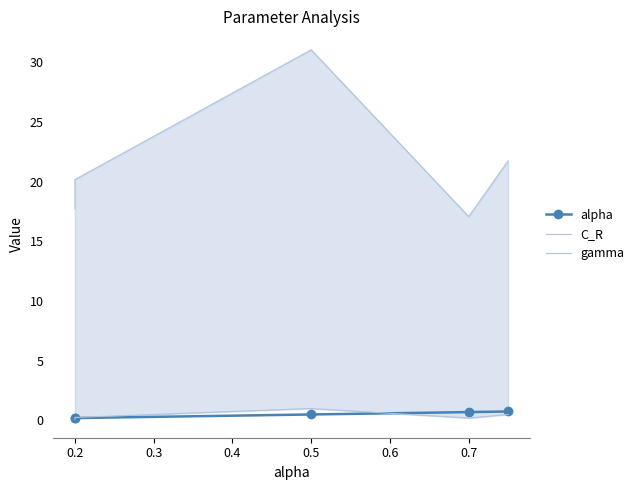

Rank the series by their maximum value, from highest to lowest.

C_R, gamma, alpha